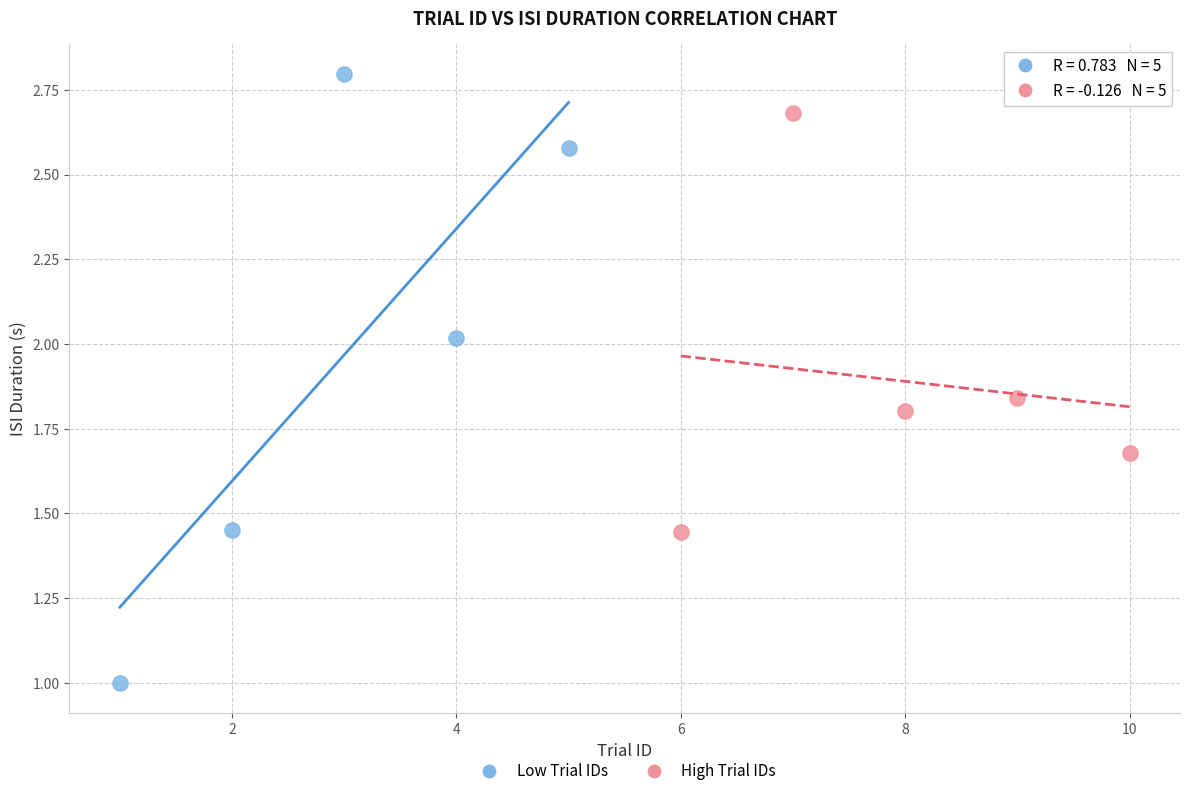

Which series has the largest Y range (max minus min)?

Low Trial IDs